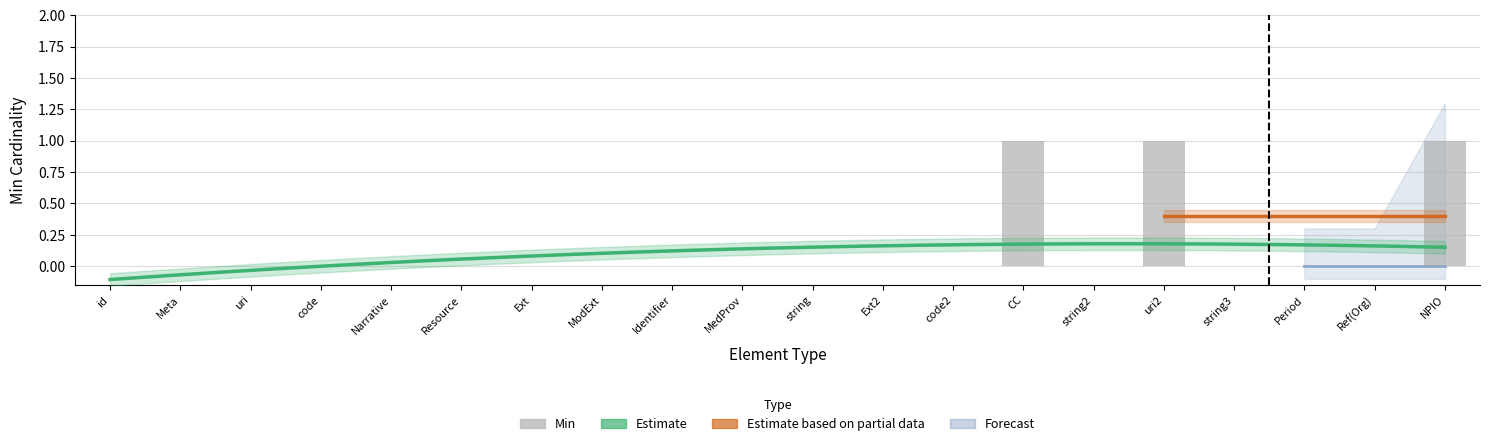

How many values are between 0 and 1?

20